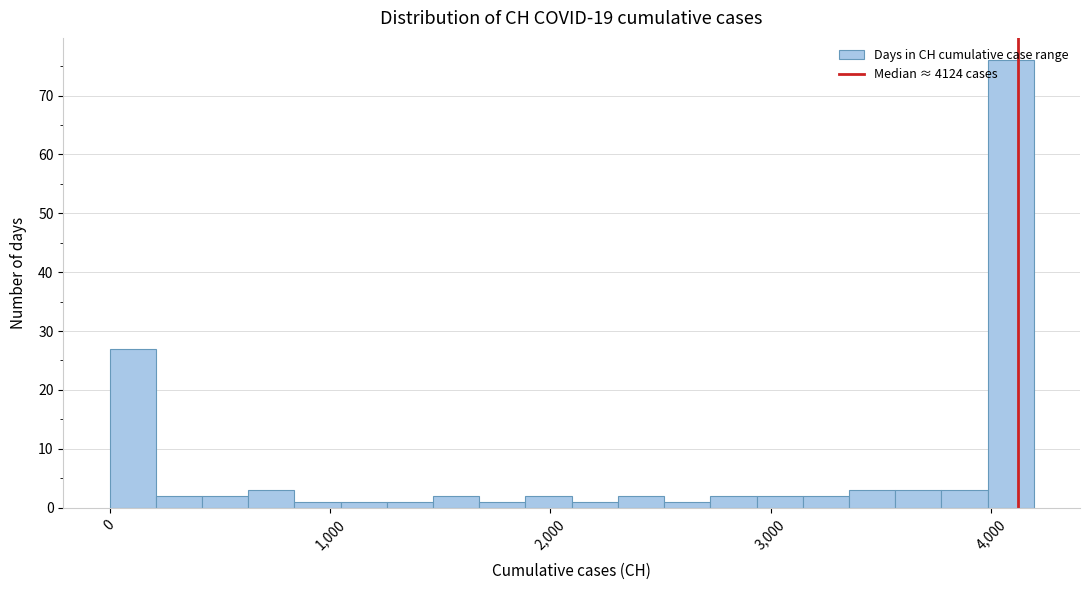

Read against the x-axis, roughly where is the centre of the tallest bar?

4100